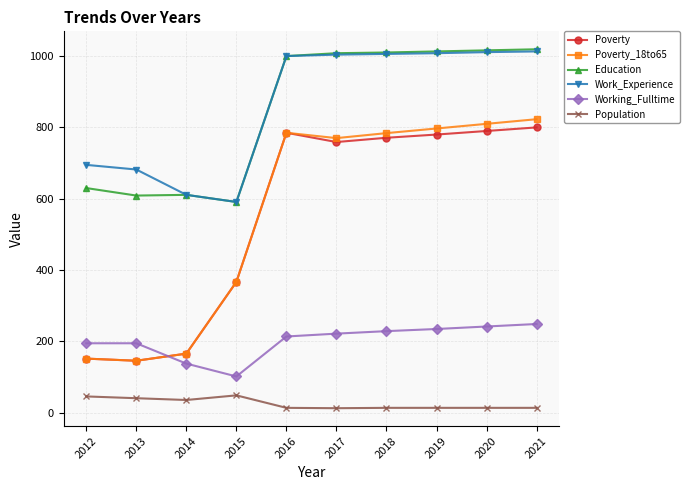

Which series has the widest spread of values?

Poverty_18to65